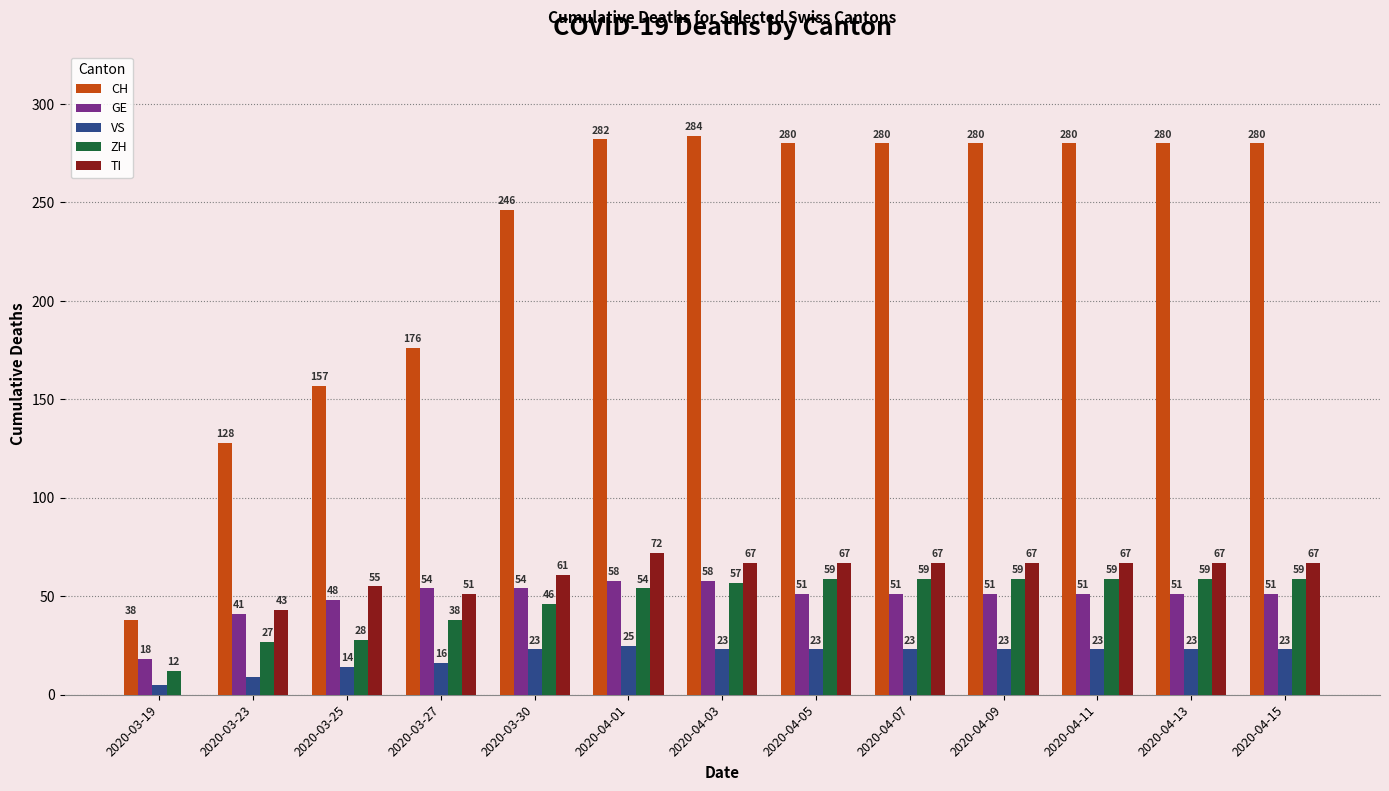

The ZH series shows 101 at 2020-04-03. True or false?

False